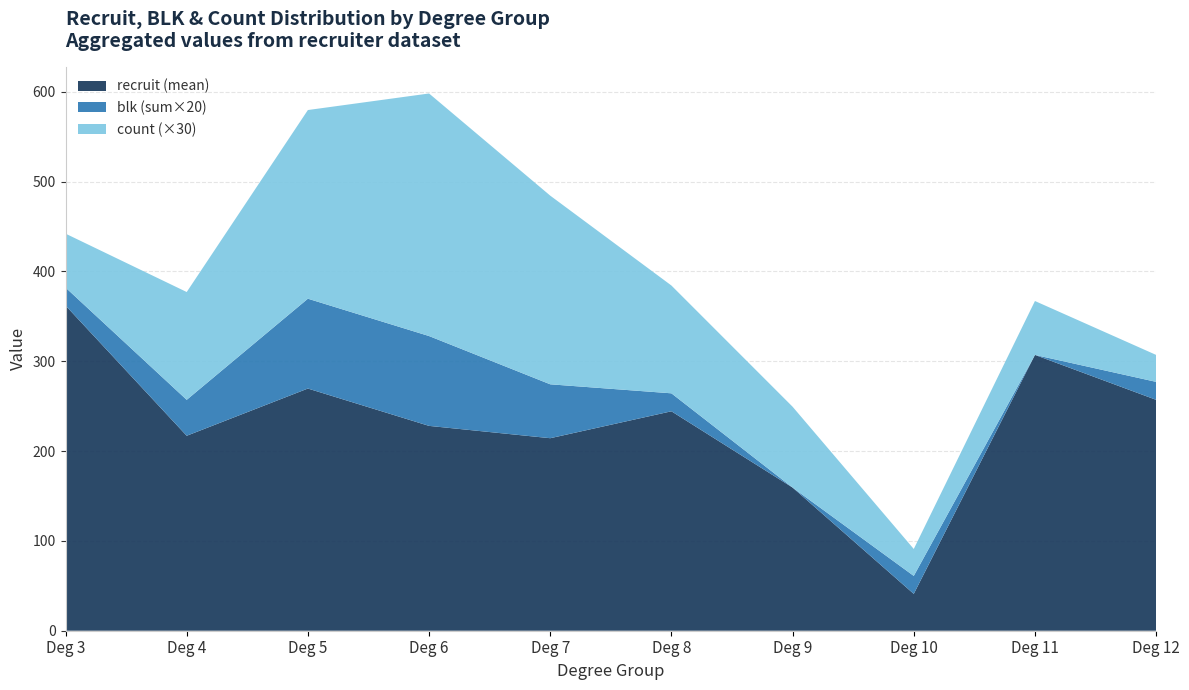

What is the lowest value of the recruit (mean) series?

41.0